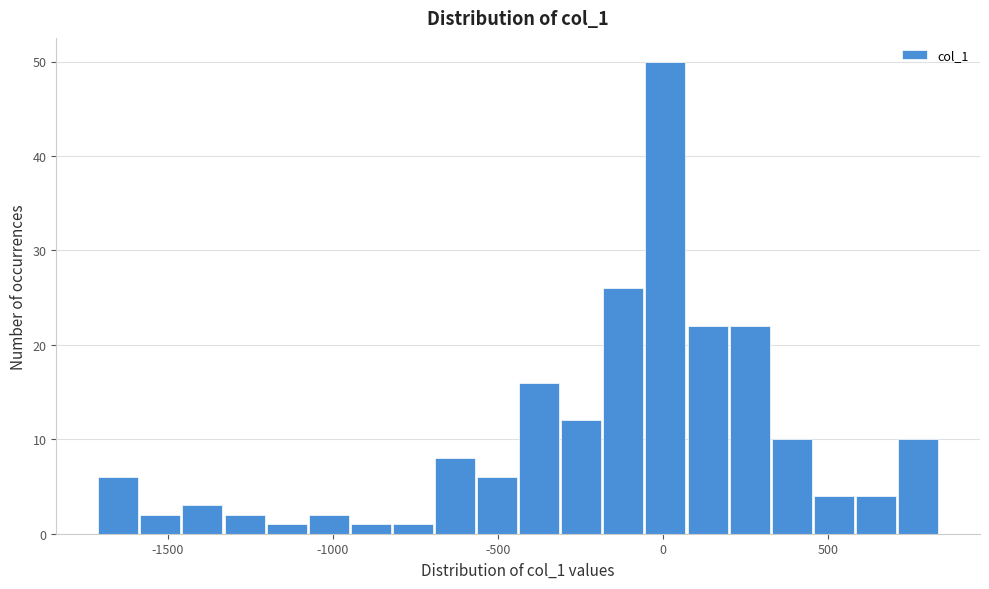

Around what value on the x-axis is the tallest bar? Give the approximate position of its centre, as read against the axis.

0